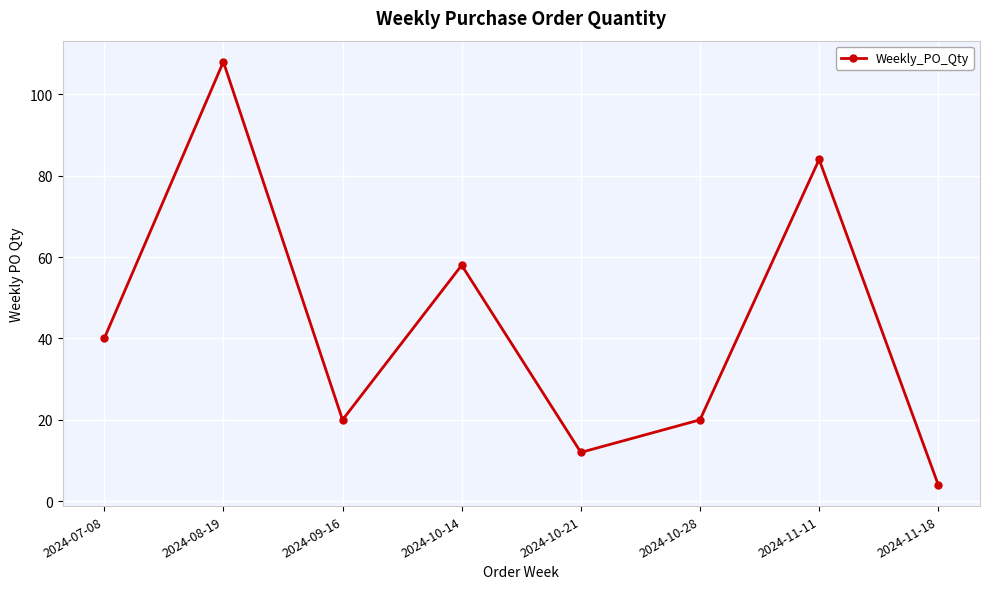

How many lines are shown in the chart?

1